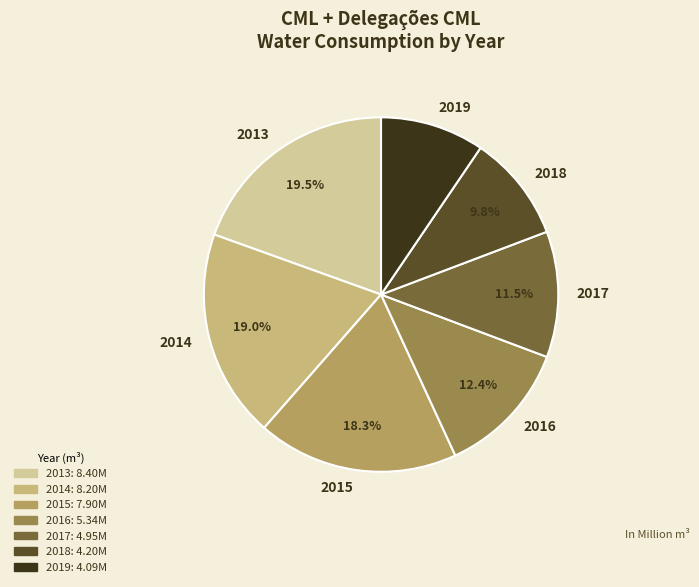

Does any single category account for the majority?

No